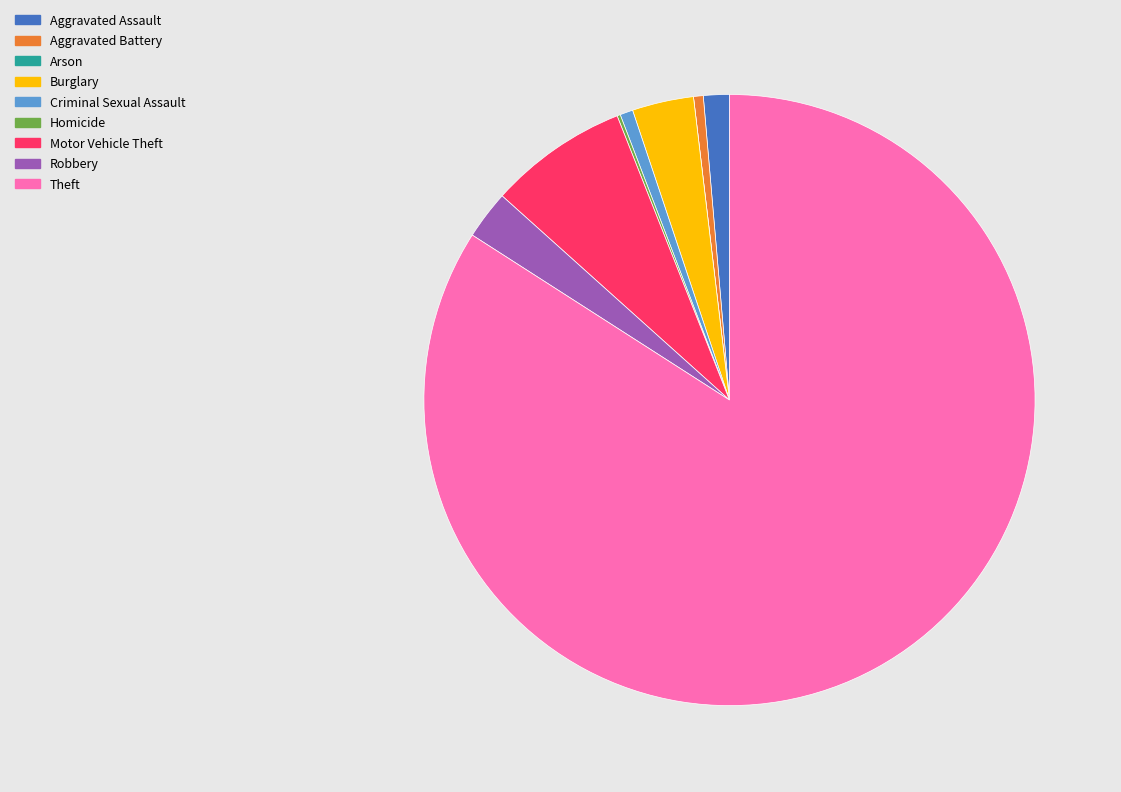

True or false: Robbery accounts for 17% of the total.

False